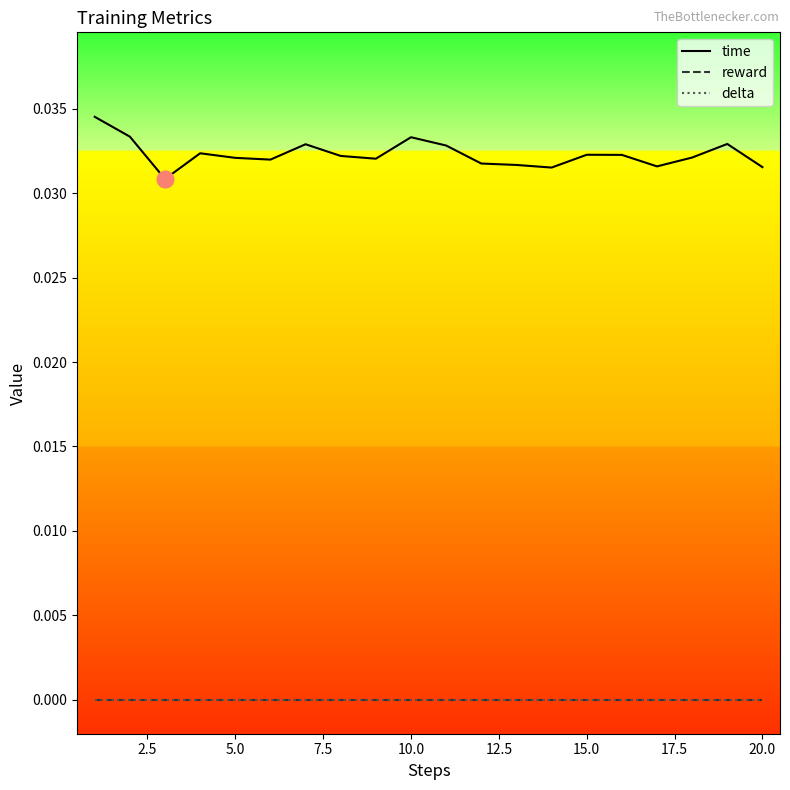

Is this an area chart (filled region under the line)?

No